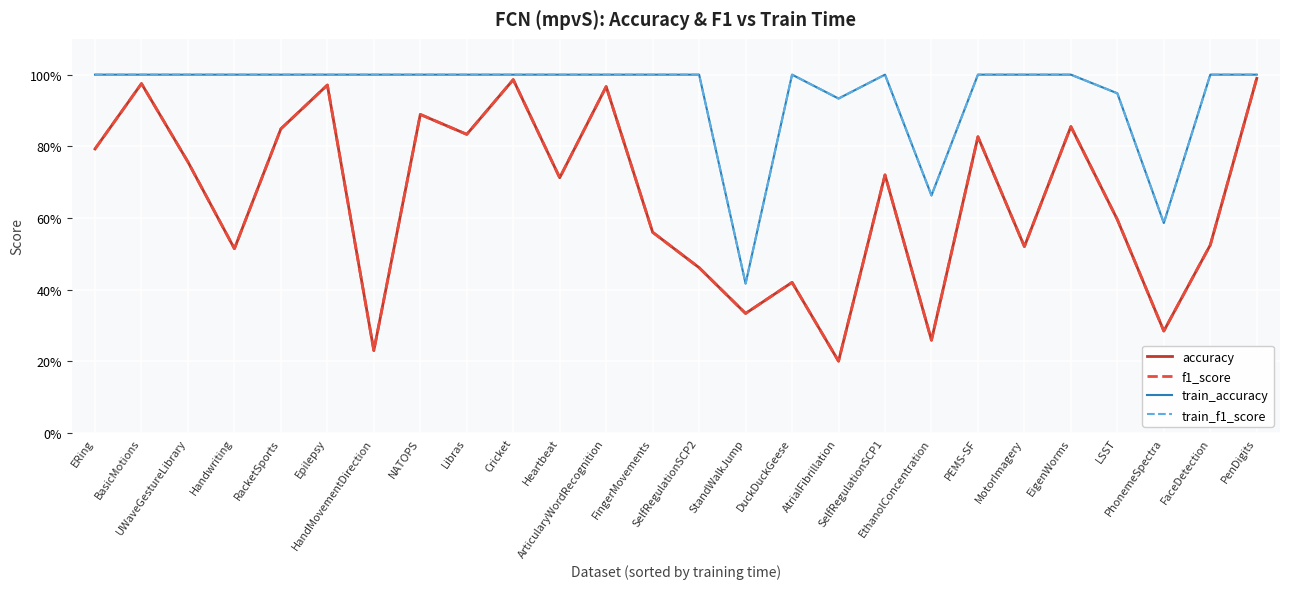

Read the accuracy value at PhonemeSpectra.

0.3